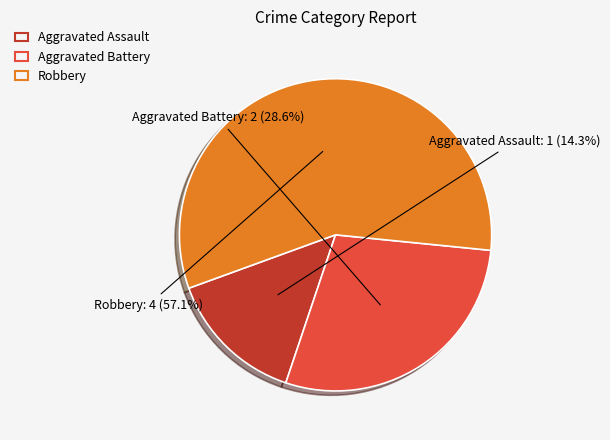

True or false: Robbery accounts for 57% of the total.

True